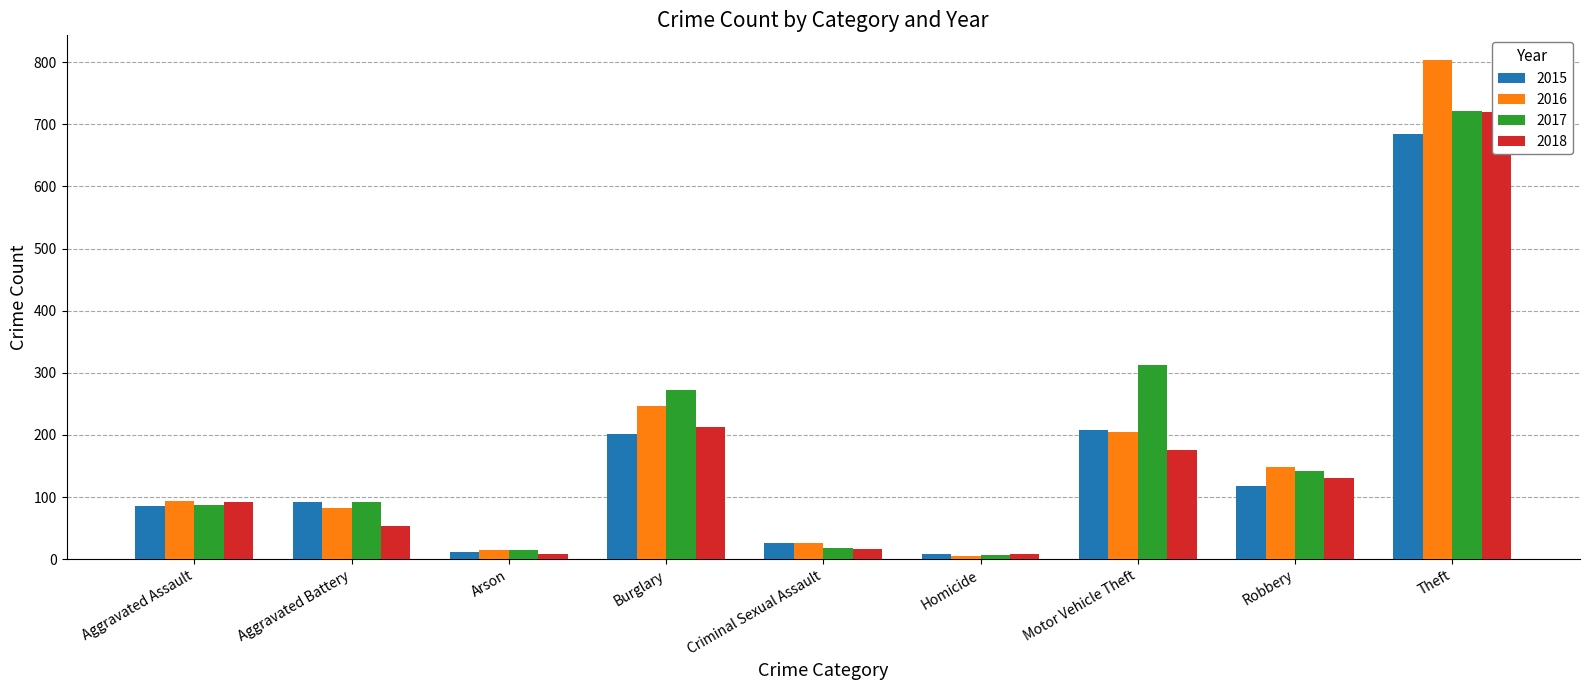

Which series has the largest total across all categories?

2017